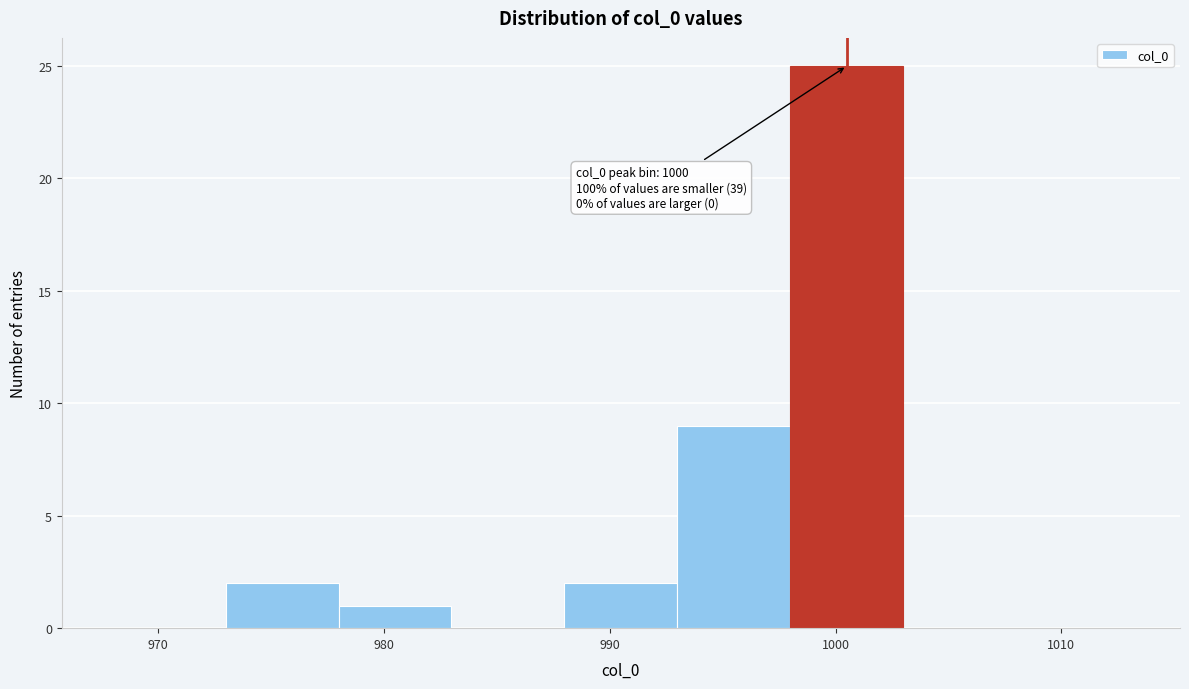

Which range on the x-axis has the tallest bar?

998 to 1003